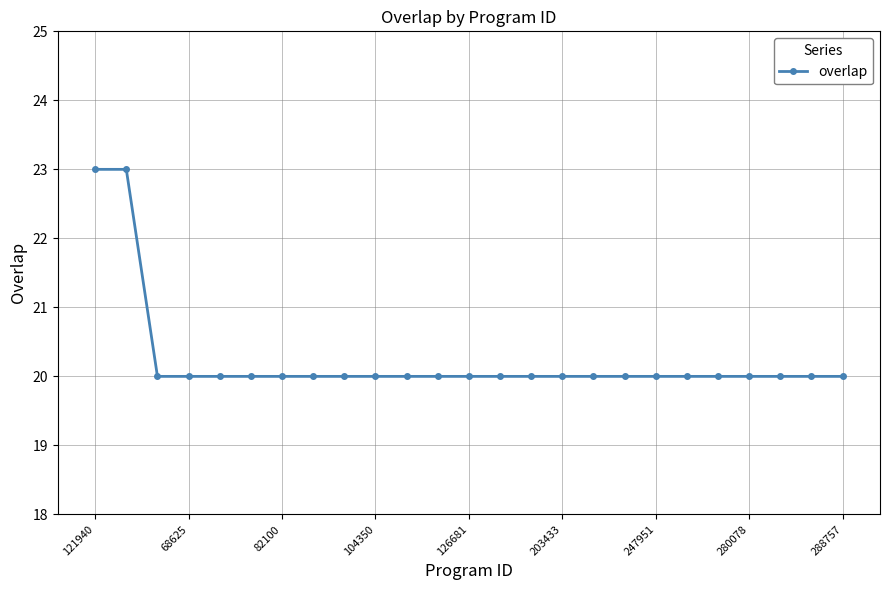

What is the difference between the second highest and minimum values?

3